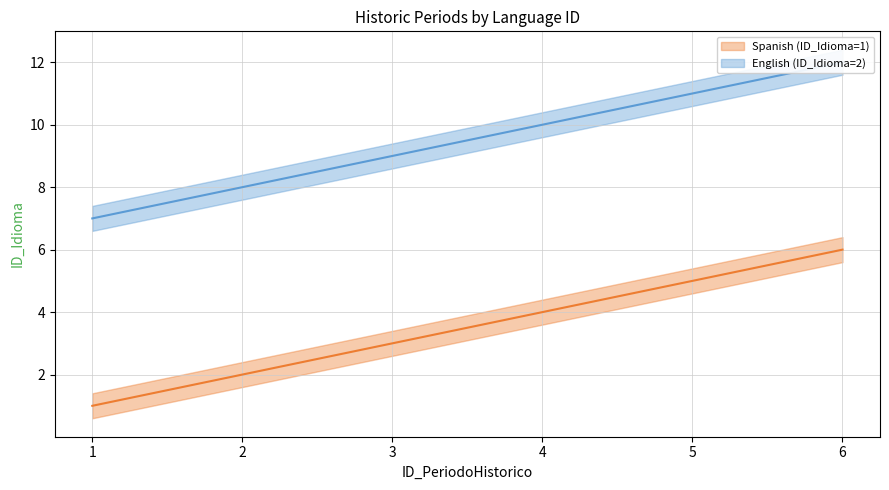

Read the English (ID_Idioma=2) value at 4.

10